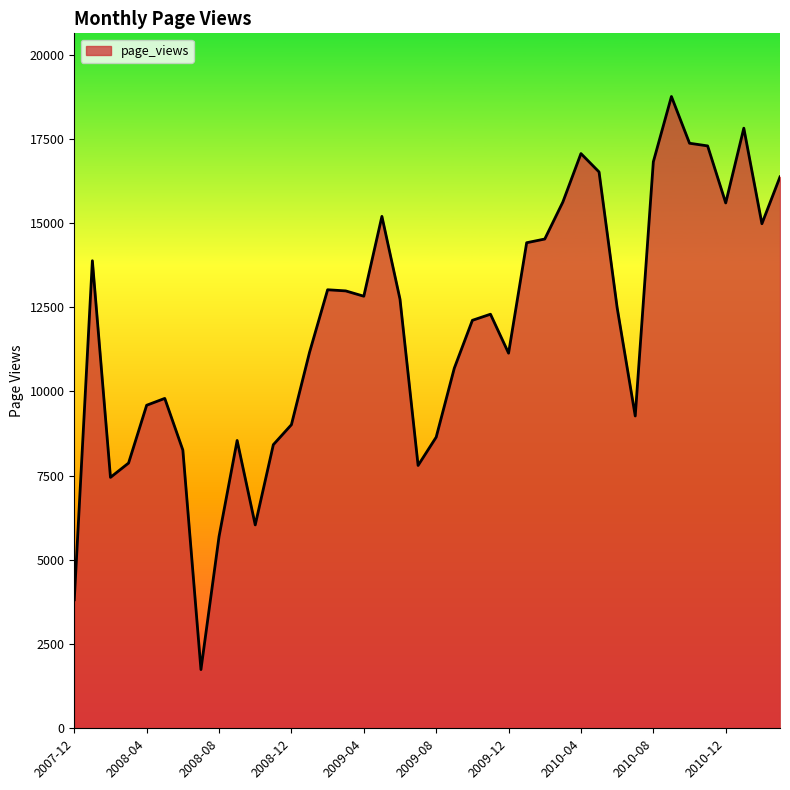

What is the difference between the maximum and minimum values?

17010